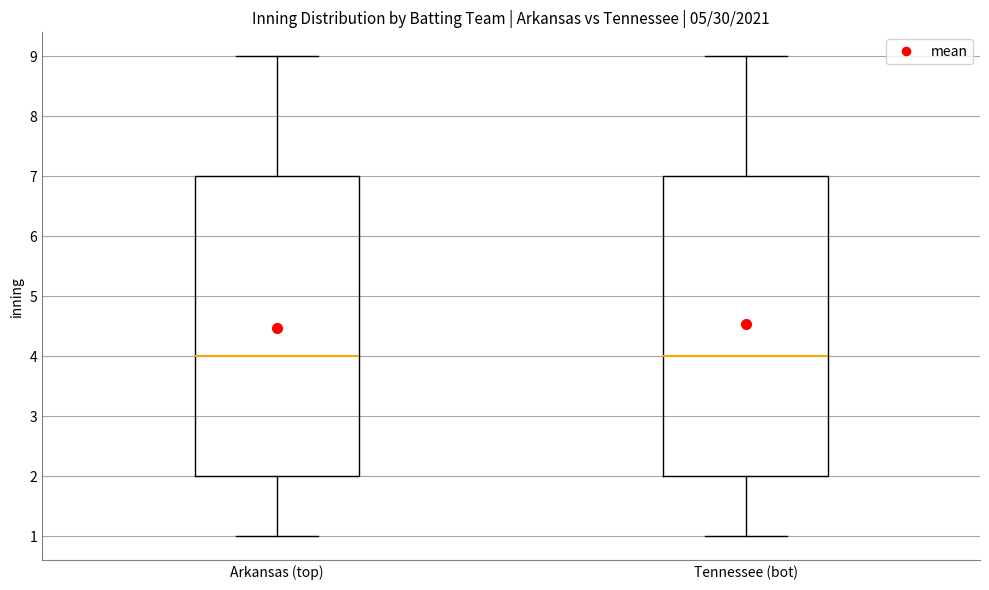

Where does the median line of the box for Arkansas (top) sit on the y-axis? The values are not printed on the chart, so give them approximately, as read against the axis.

4